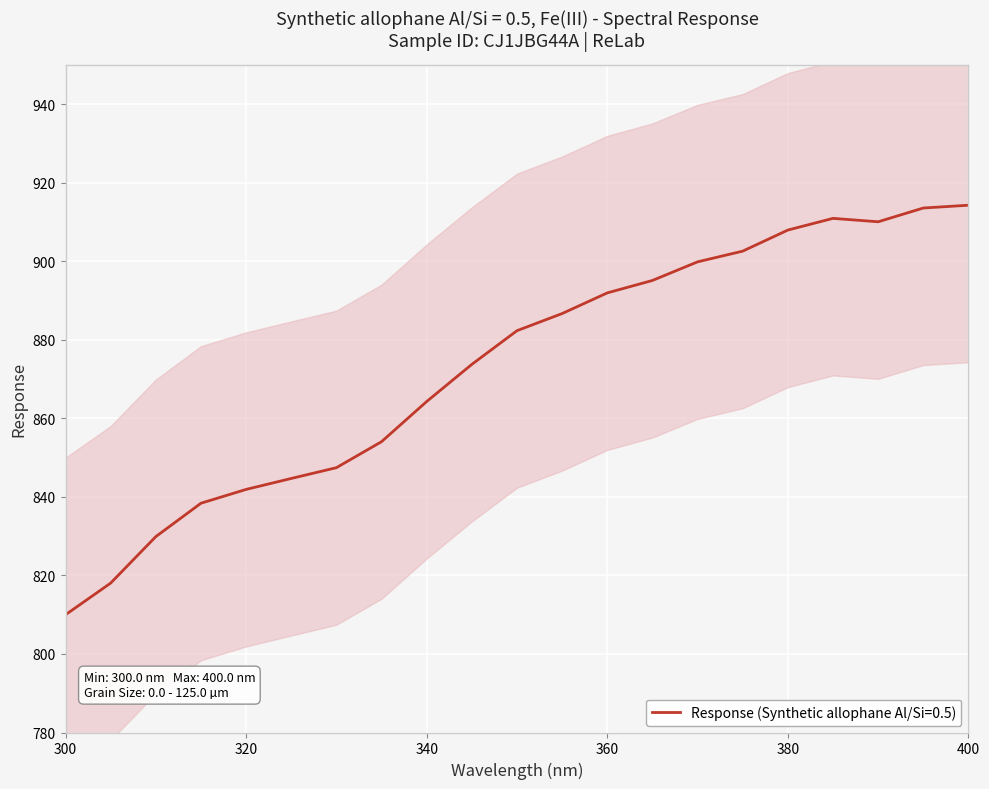

Rank the categories by value from lowest to highest.

300.0, 305.0, 310.0, 315.0, 320.0, 325.0, 330.0, 335.0, 340.0, 345.0, 350.0, 355.0, 360.0, 365.0, 370.0, 375.0, 380.0, 390.0, 385.0, 395.0, 400.0